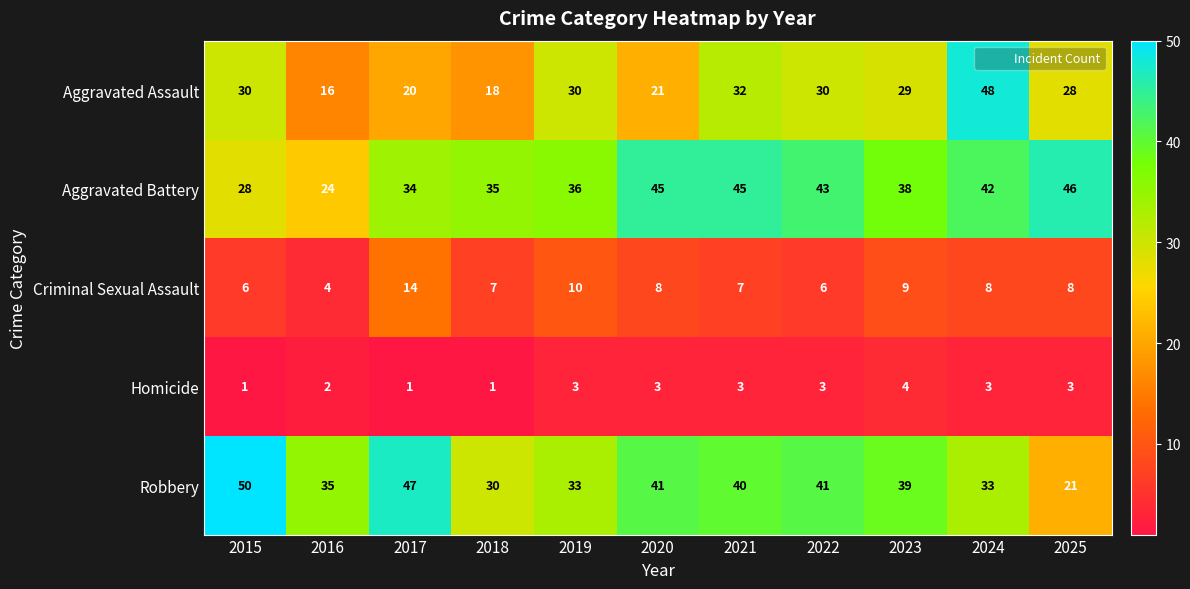

Is it true that Aggravated Assault equals 12 at 2019?

False